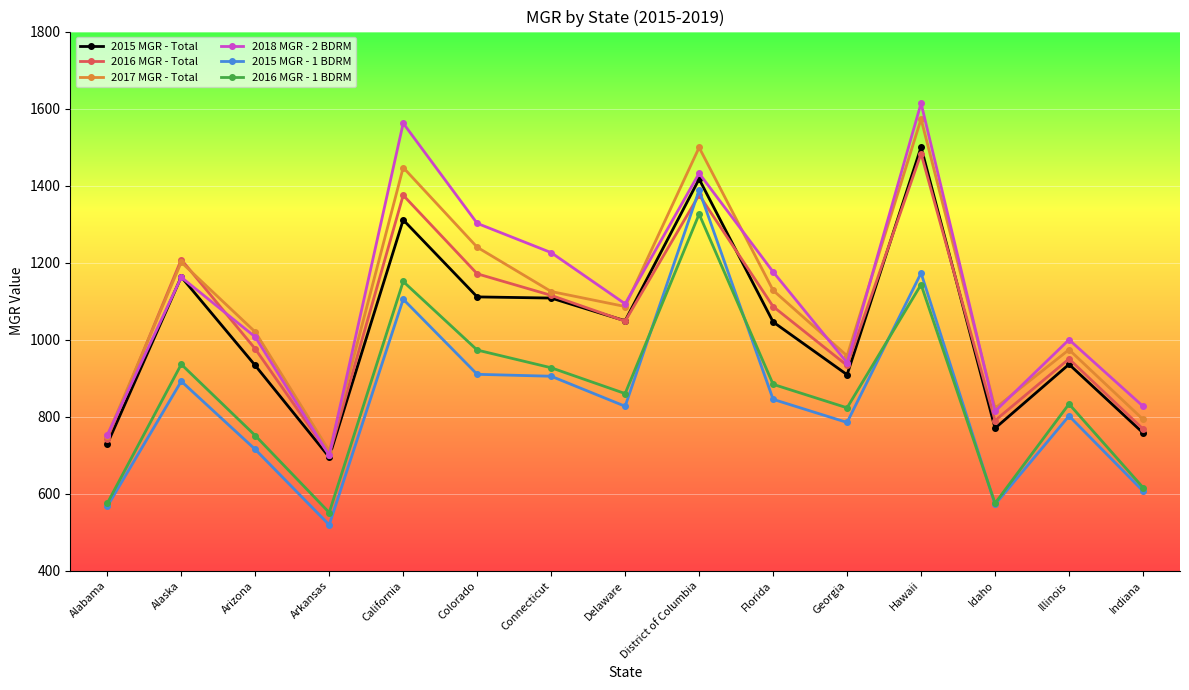

How many interior local peaks does the 2018 MGR - 2 BDRM series have?

5